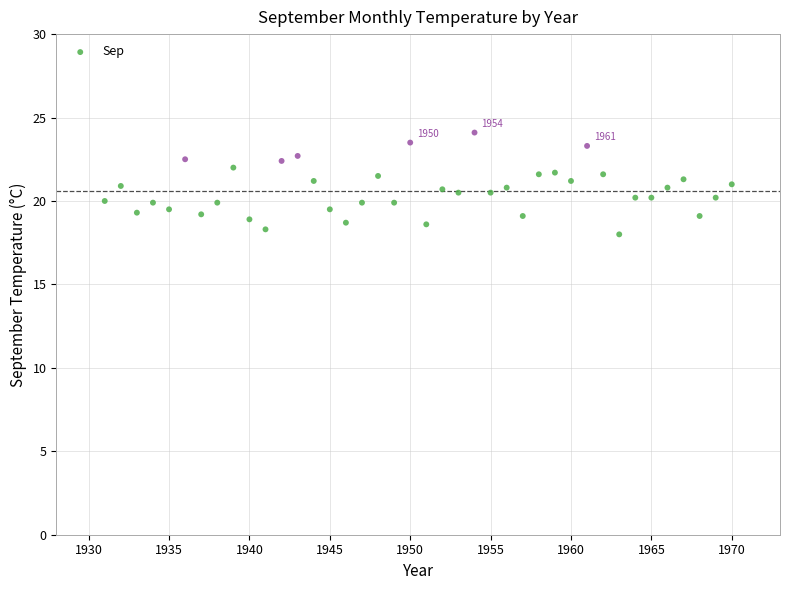

What is the range of Y values (max minus min)?

6.1